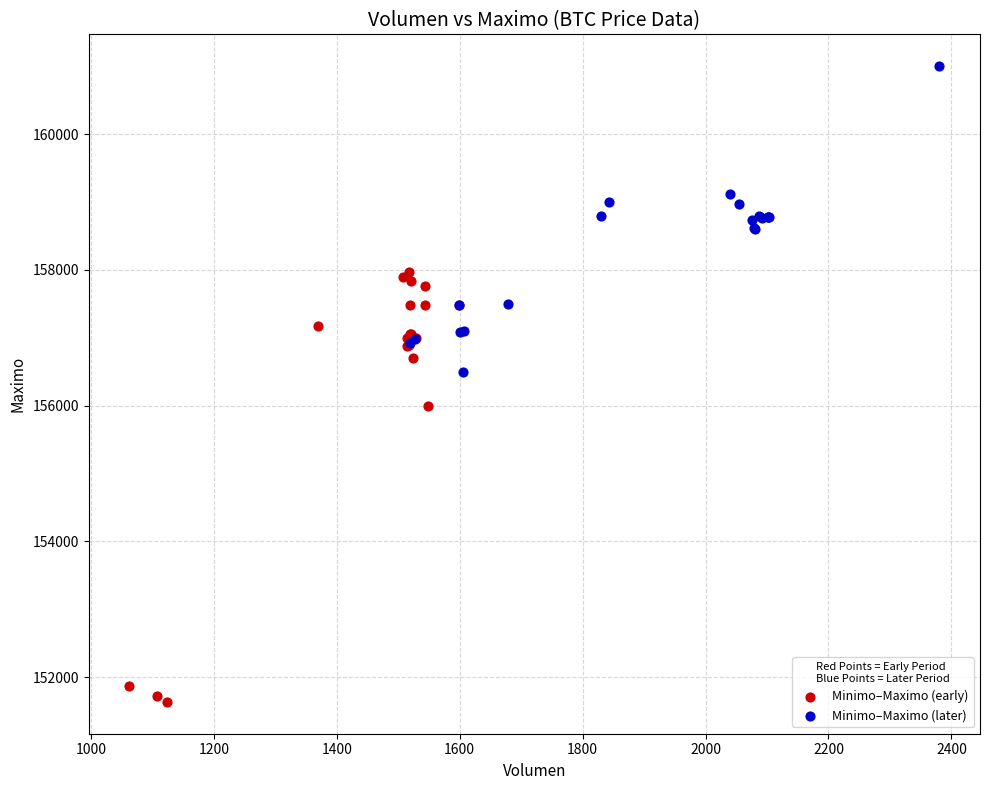

Which series contains the lowest Y value?

Minimo–Maximo (early)